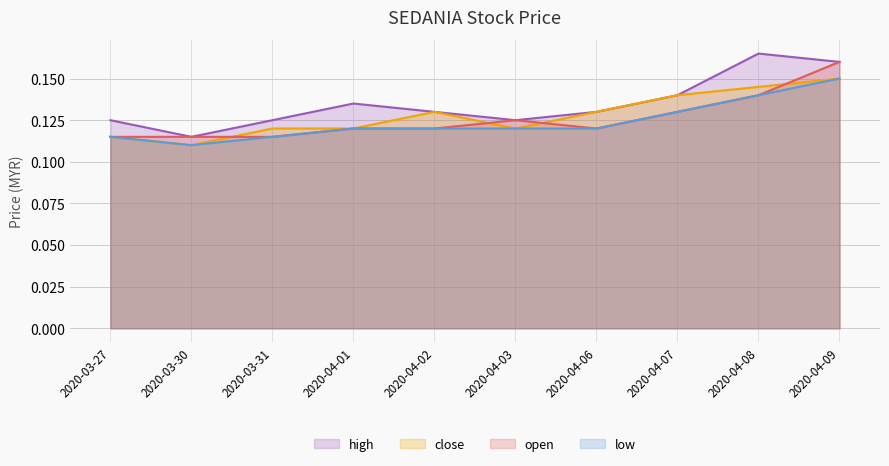

Where is the first local maximum for high?

2020-04-01